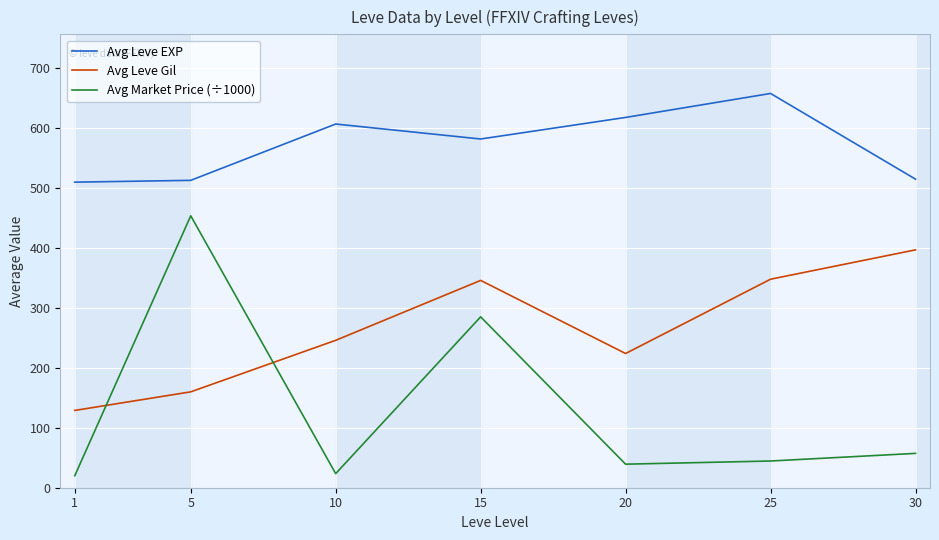

At which label does Avg Leve EXP first exceed 582?

10